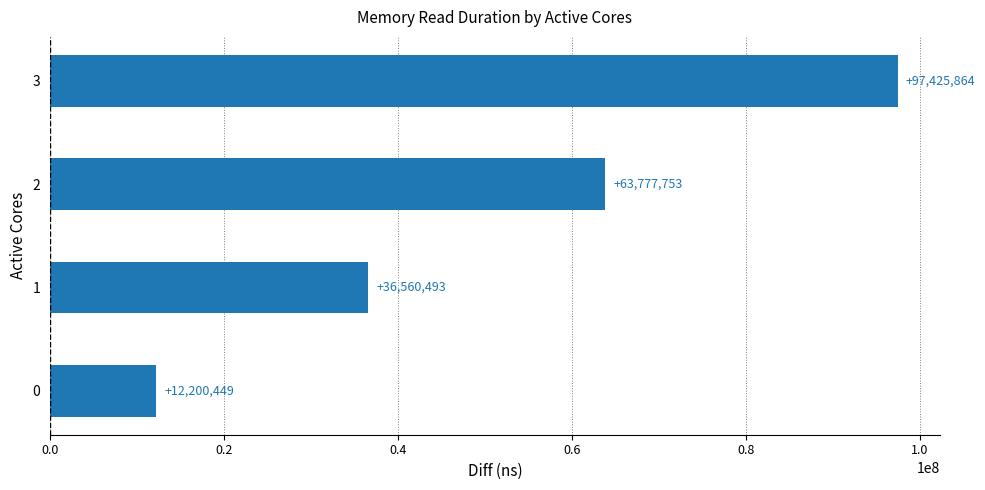

What is the minimum value shown in the chart?

12200449